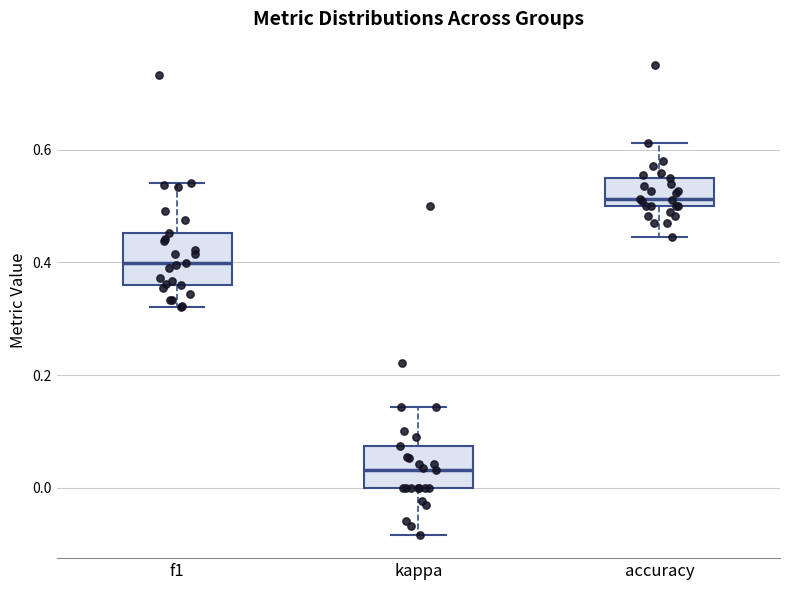

Reading left to right, transcribe this box plot: for each box, give where its median line is, the range the box spans, and where its two whiskers end, as read against the y-axis. The values are not printed on the chart, so give them approximately, as read against the axis.

f1: median 0.40, box 0.36 to 0.46, whiskers 0.32 to 0.54
kappa: median 0.04, box 0.00 to 0.08, whiskers -0.08 to 0.14
accuracy: median 0.52, box 0.50 to 0.56, whiskers 0.44 to 0.62